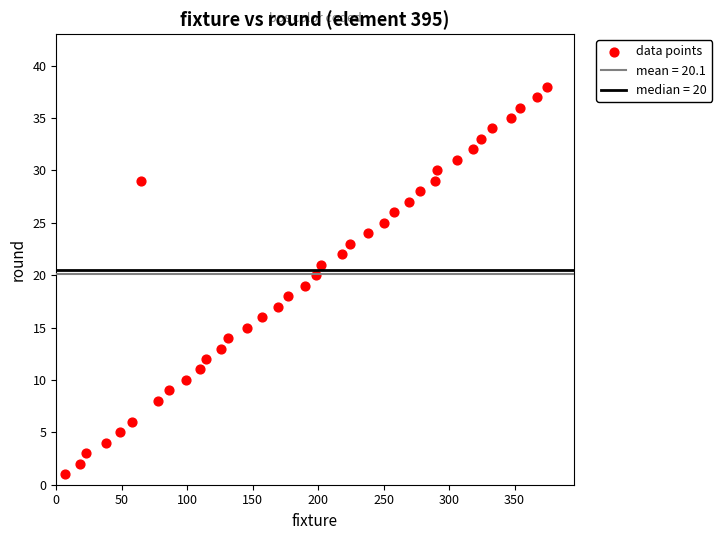

What is the range of X values (max minus min)?

368